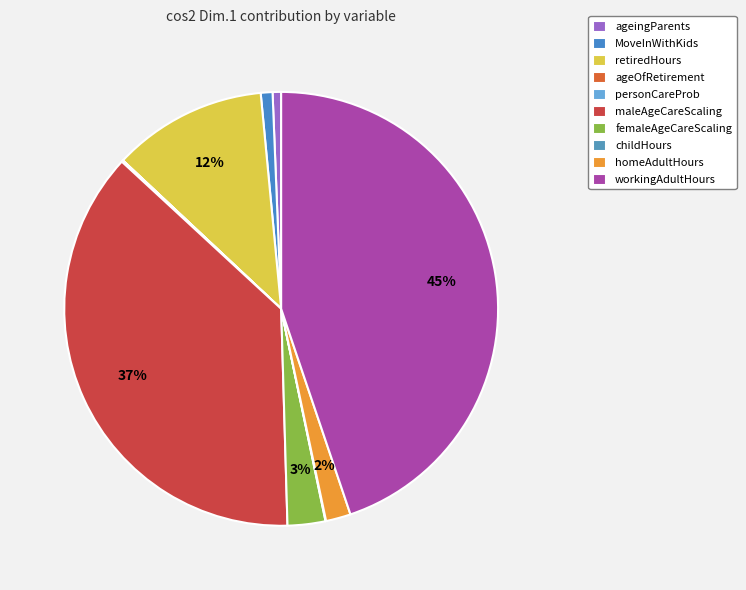

Rank the categories by value from highest to lowest.

workingAdultHours, maleAgeCareScaling, retiredHours, femaleAgeCareScaling, homeAdultHours, MoveInWithKids, ageingParents, personCareProb, childHours, ageOfRetirement